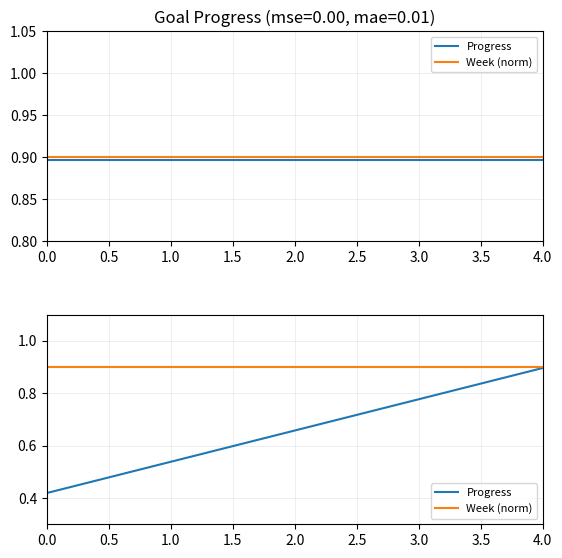

Which series has the widest spread of values?

Progress